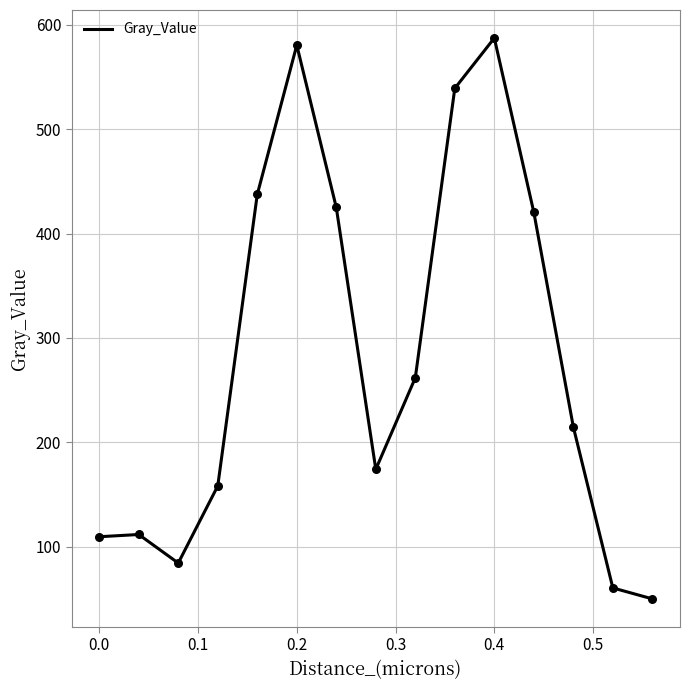

What is the difference between the maximum and minimum values?

537.4